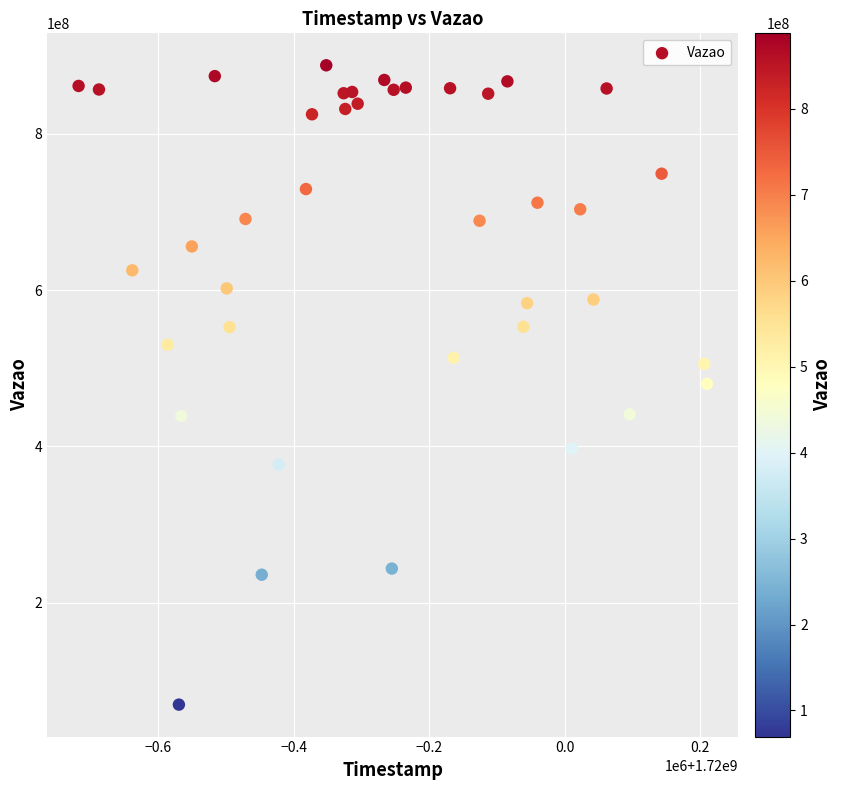

What is the range of Y values (max minus min)?

818206954